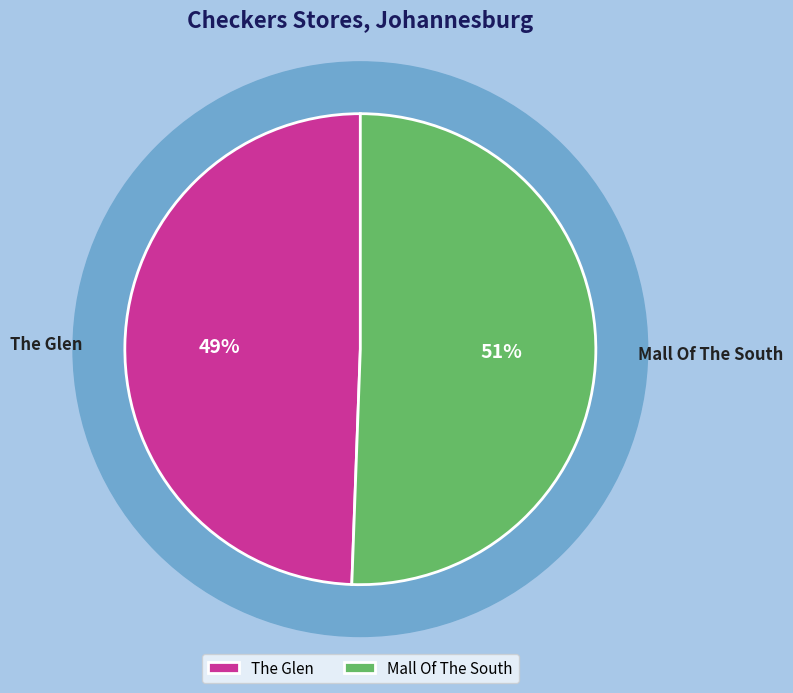

What is the largest slice in the pie chart?

Mall Of The South